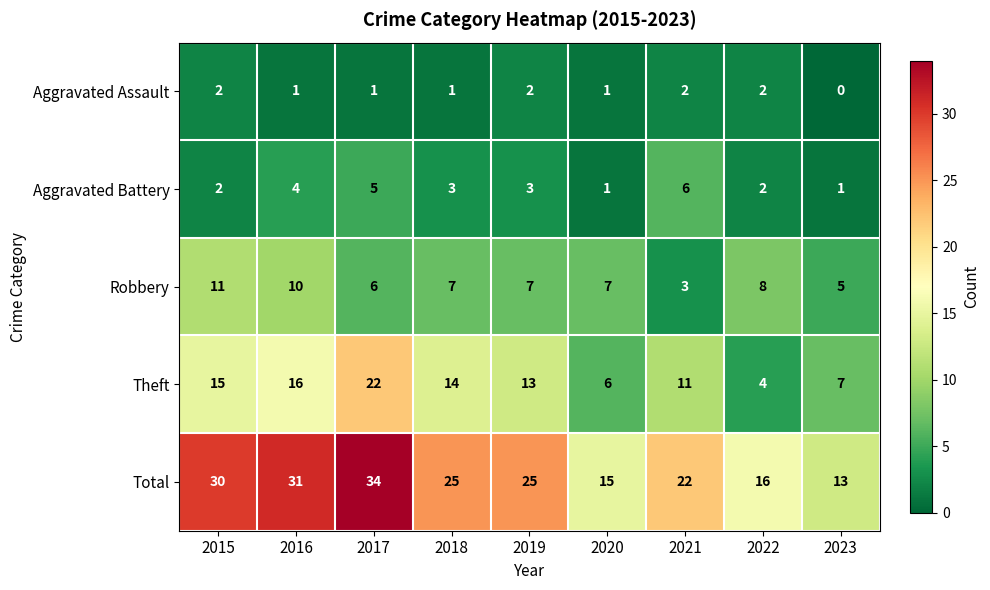

Rank the series by their maximum value, from lowest to highest.

Aggravated Assault, Aggravated Battery, Robbery, Theft, Total